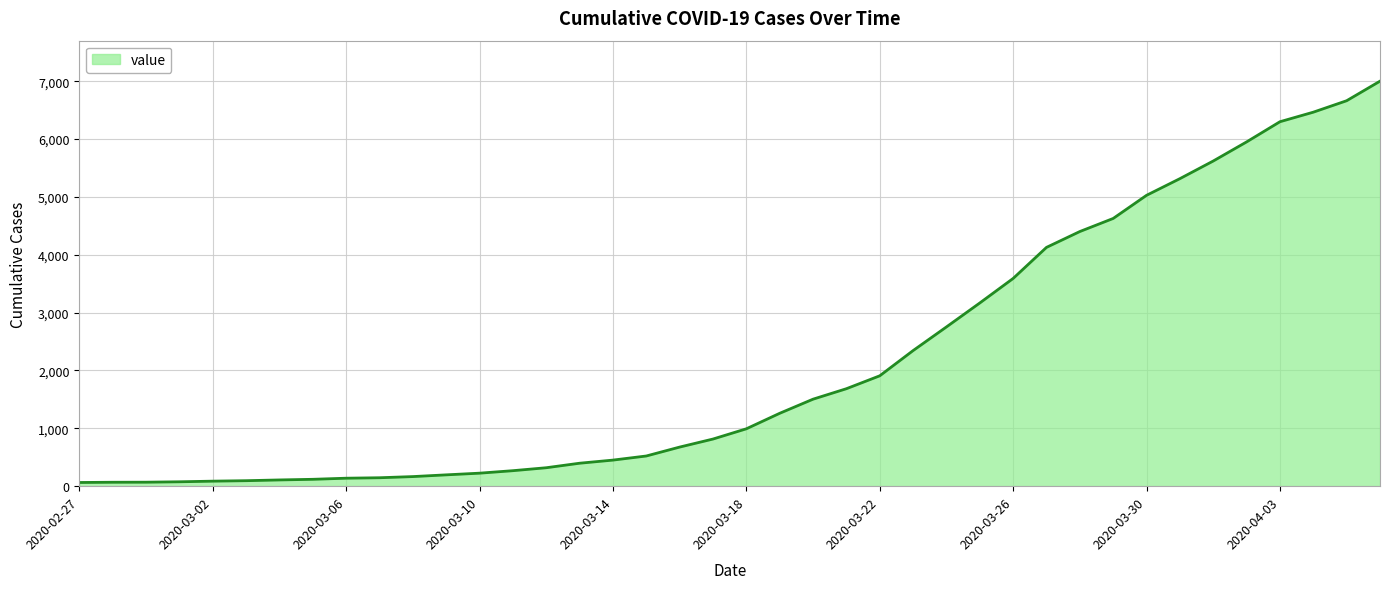

What is the difference between the maximum and minimum values?

6937